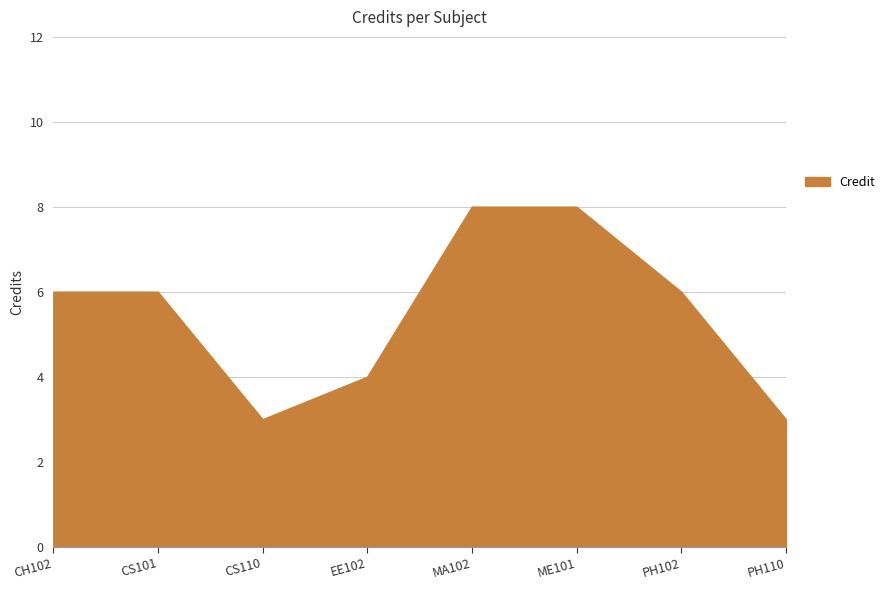

Count the number of categories in the chart.

8